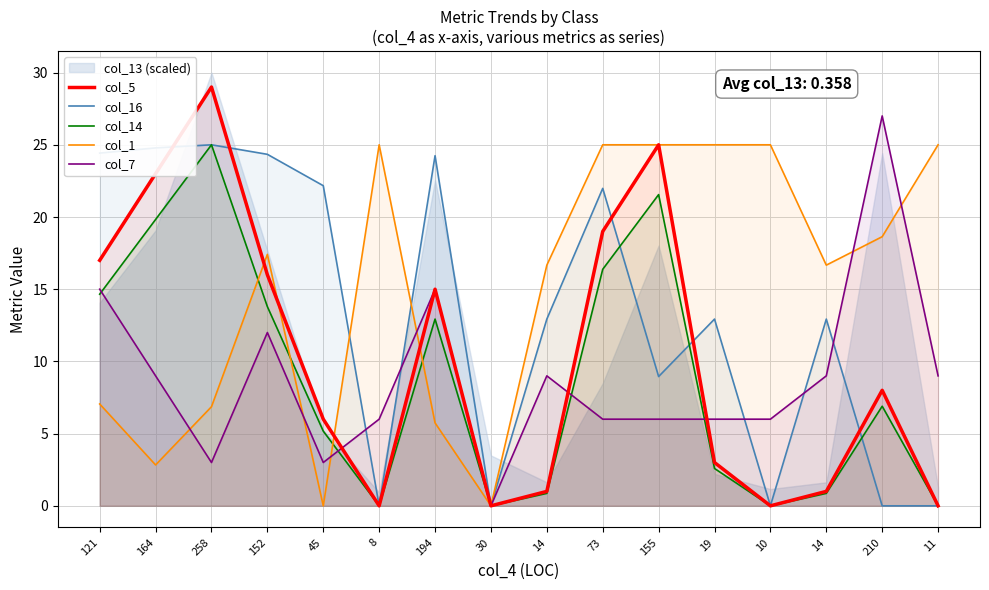

What is the value of the col_7 point at the 14th from the left?

9.0